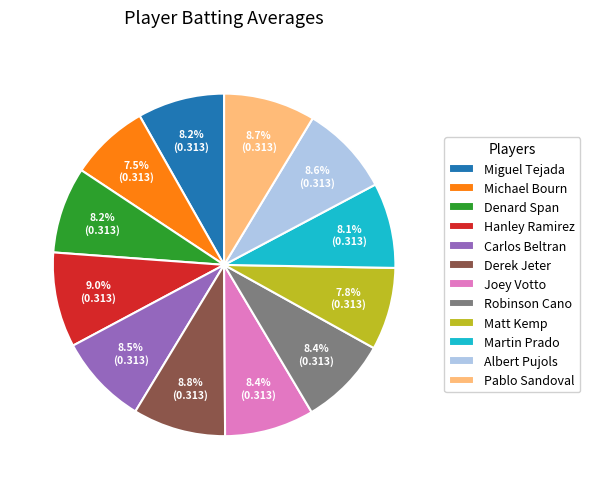

What percentage is the Miguel Tejada slice, to the nearest percent?

8%